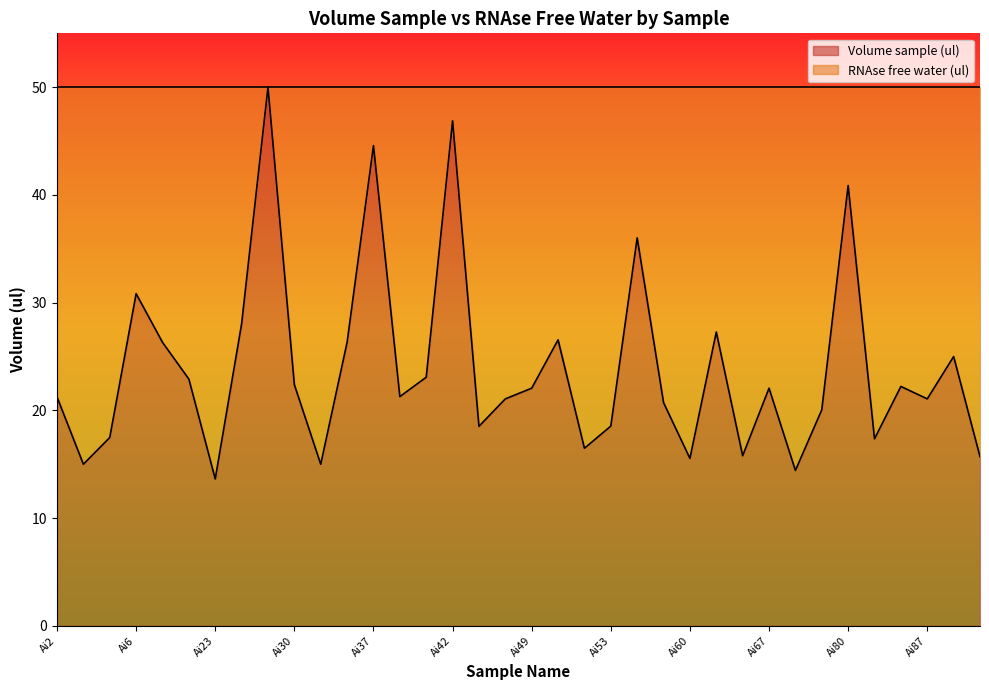

What is the value of the 31st point from the left?

40.9